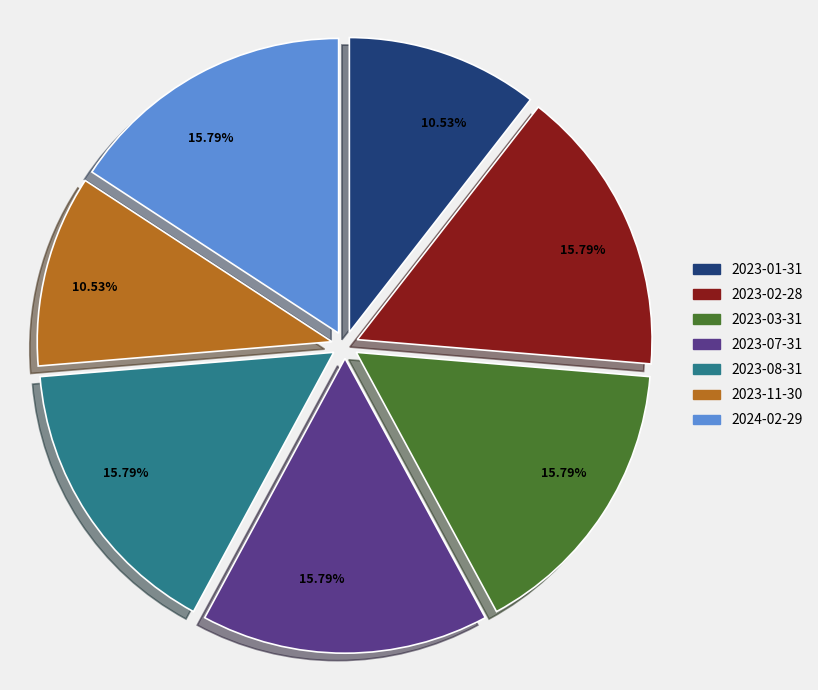

Does any single category account for the majority?

No